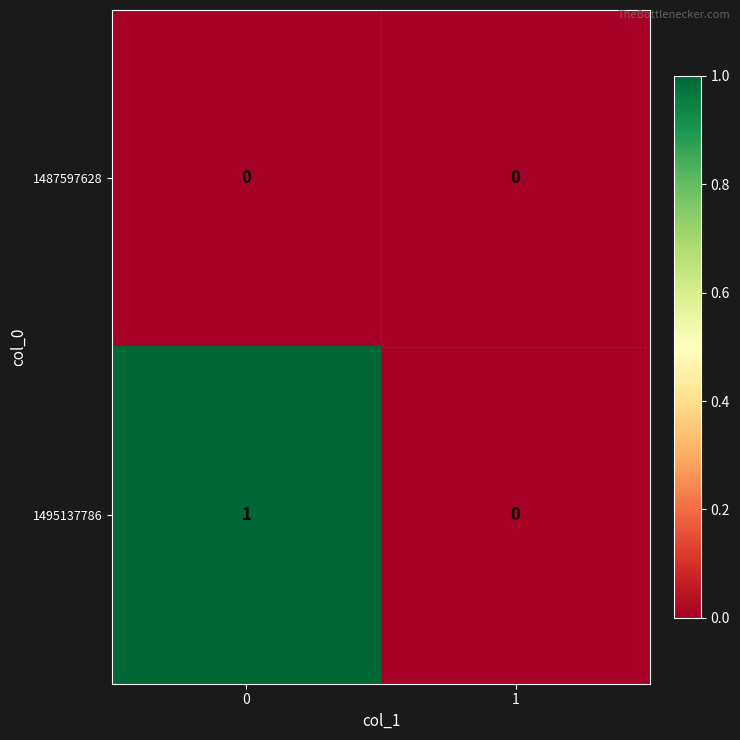

Which series has the widest spread of values?

1495137786